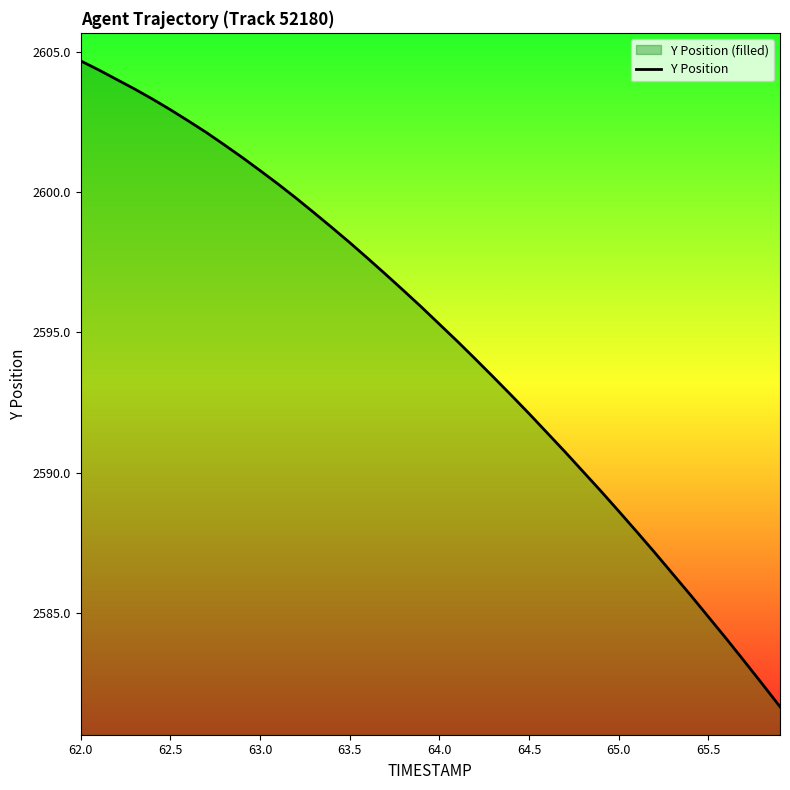

How many values exceed 2595?

21